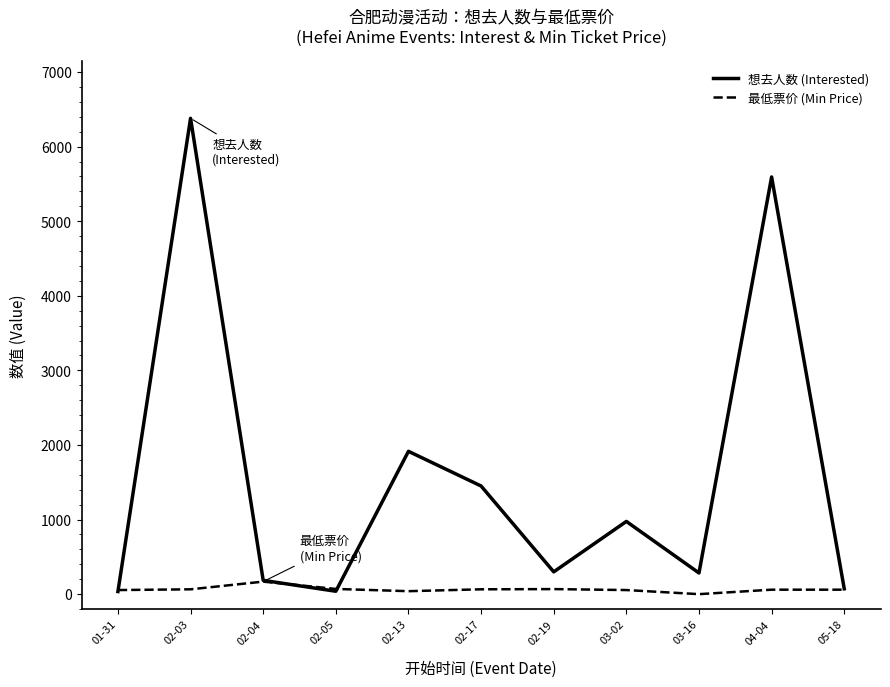

What is the maximum value shown in the chart?

6379.0